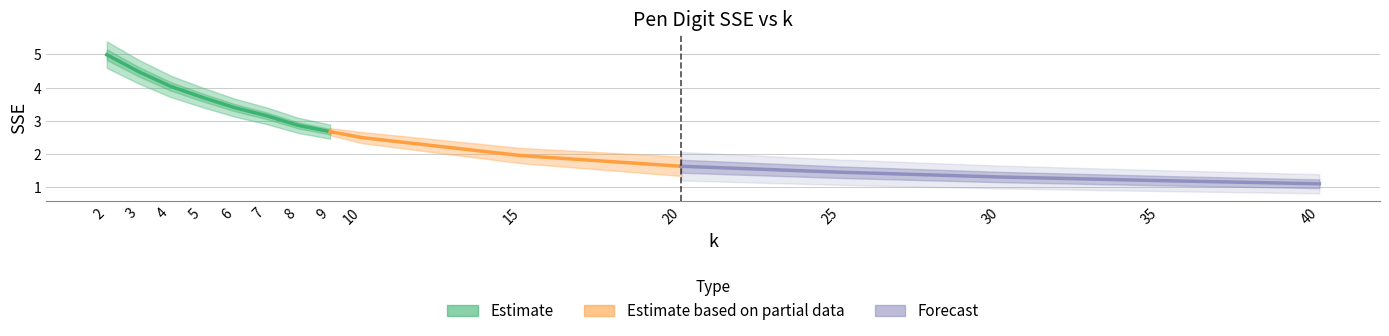

Reading right to left, extract all data points from this chart.

40=1.1	35=1.2	30=1.3	25=1.4	20=1.6	15=1.9	10=2.5	9=2.7	8=2.9	7=3.2	6=3.4	5=3.7	4=4.0	3=4.5	2=5.0